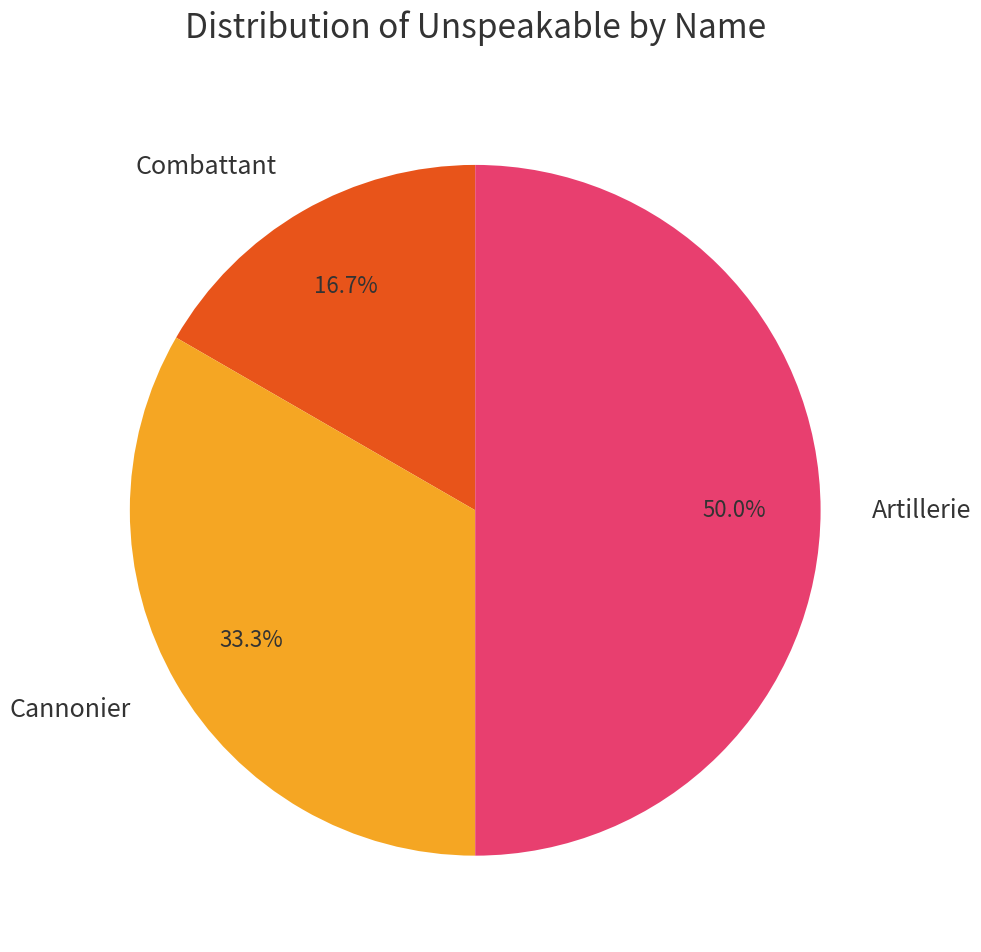

What is the total percentage of Cannonier and Combattant?

50.0%